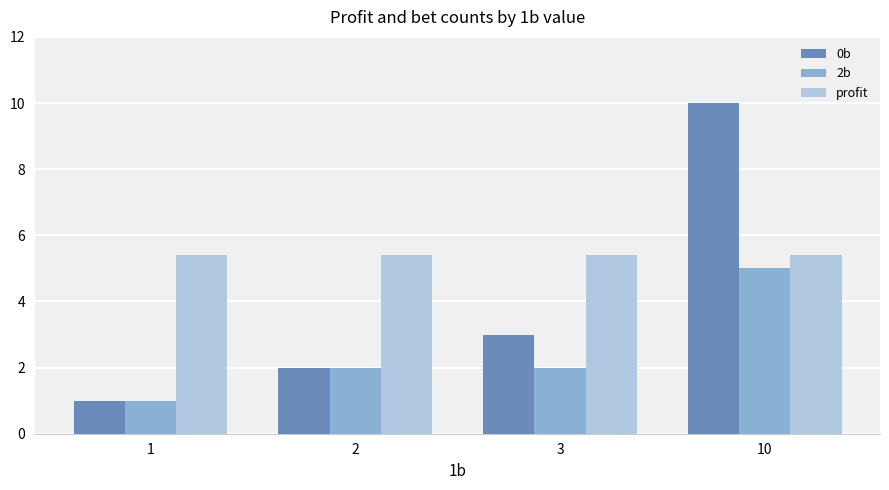

What is the approximate value of profit at 3?

5.4